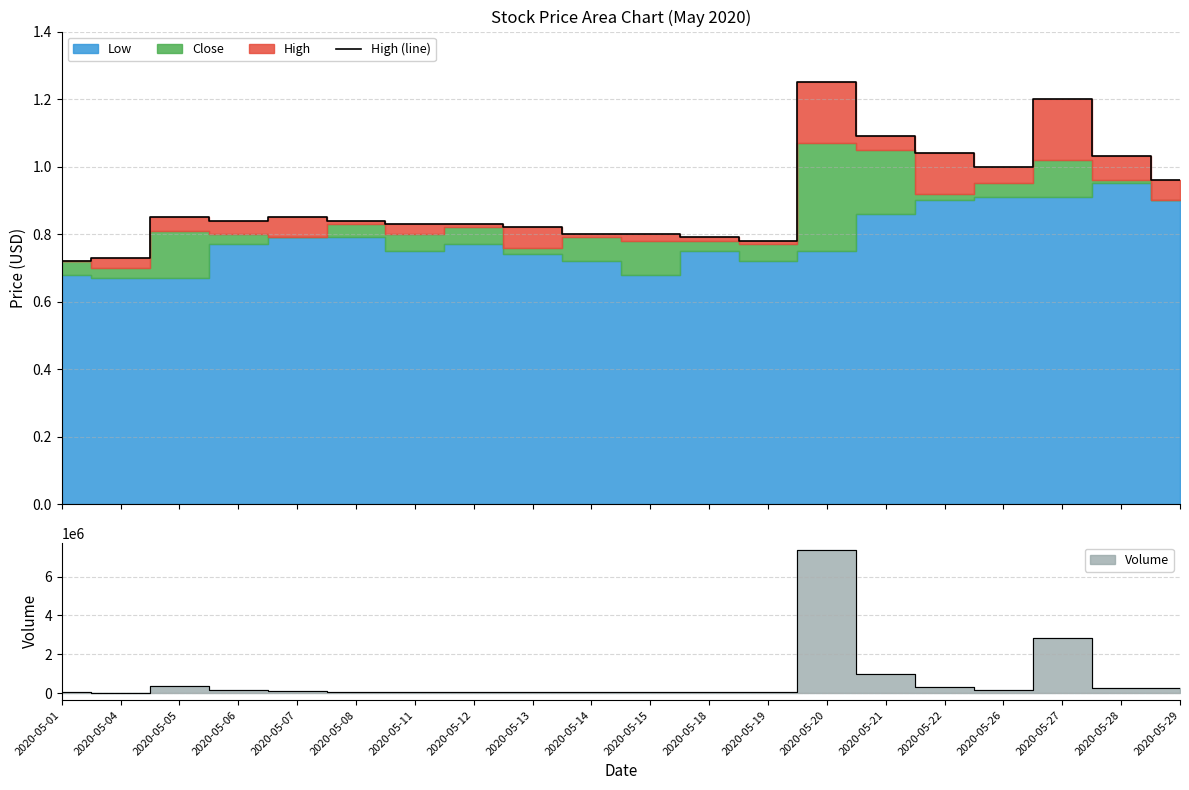

How many categories are shown in the chart?

20